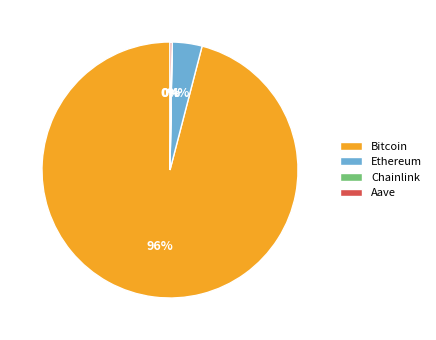

To the nearest percent, what is the average slice percentage?

25%